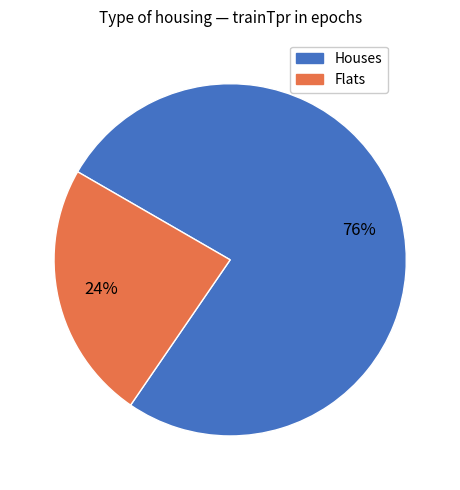

To the nearest percent, what is the difference between the largest and smallest slice percentages?

52%